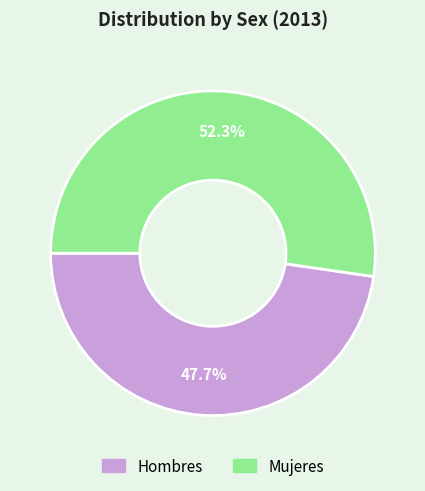

Is Mujeres the majority of the pie?

Yes